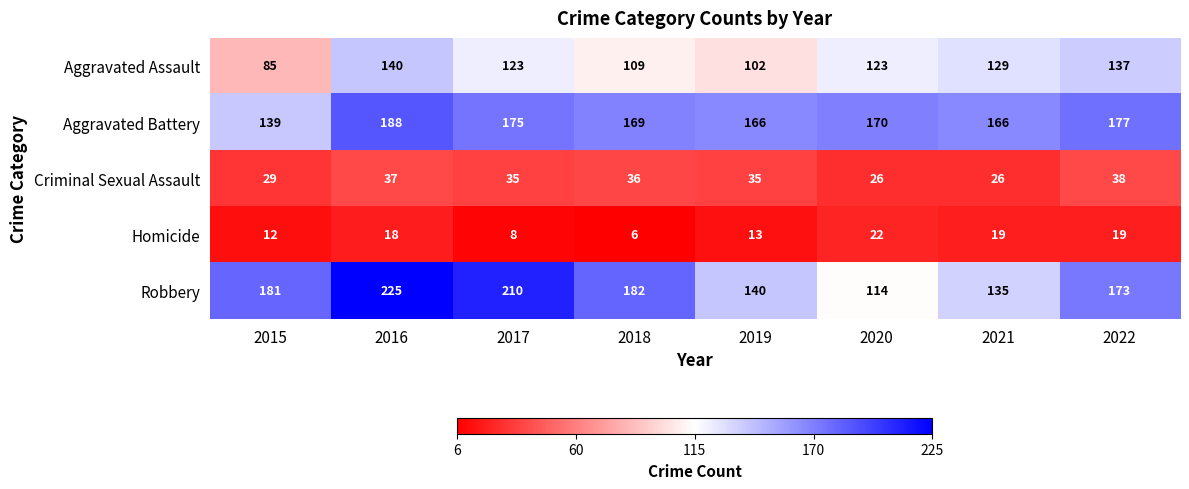

What is the difference between the highest and lowest values at 2019?

153